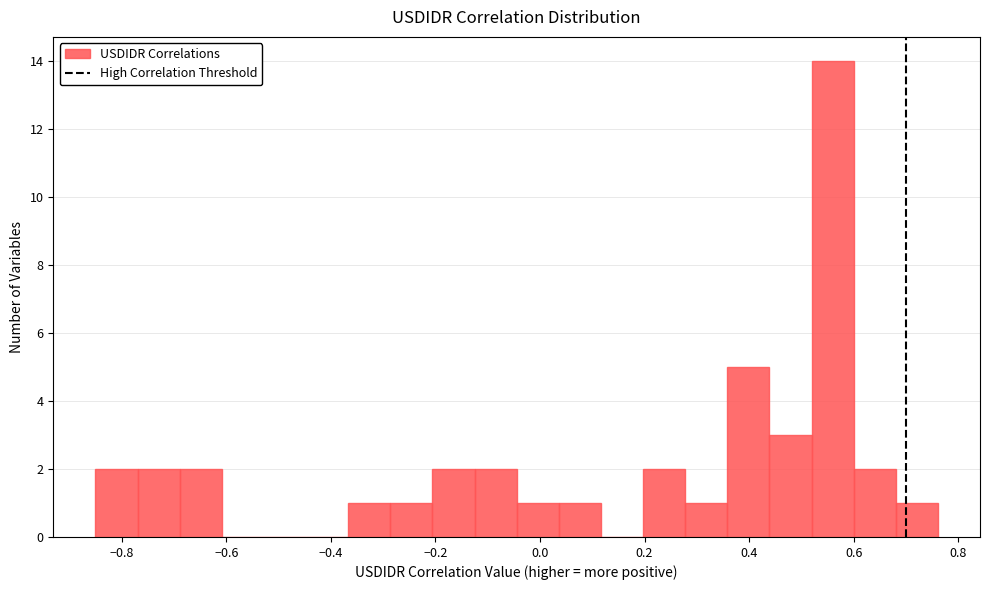

Reading left to right, transcribe this chart: for each bar, give the range it covers on the x-axis and its height. Neither the bar edges nor the heights are printed on the chart, so give them approximately, as read against the axes.

-0.86 to -0.76: 2
-0.76 to -0.68: 2
-0.68 to -0.60: 2
-0.60 to -0.52: 0
-0.52 to -0.44: 0
-0.44 to -0.36: 0
-0.36 to -0.28: 1
-0.28 to -0.20: 1
-0.20 to -0.12: 2
-0.12 to -0.04: 2
-0.04 to 0.04: 1
0.04 to 0.12: 1
0.12 to 0.20: 0
0.20 to 0.28: 2
0.28 to 0.36: 1
0.36 to 0.44: 5
0.44 to 0.52: 3
0.52 to 0.60: 14
0.60 to 0.68: 2
0.68 to 0.76: 1